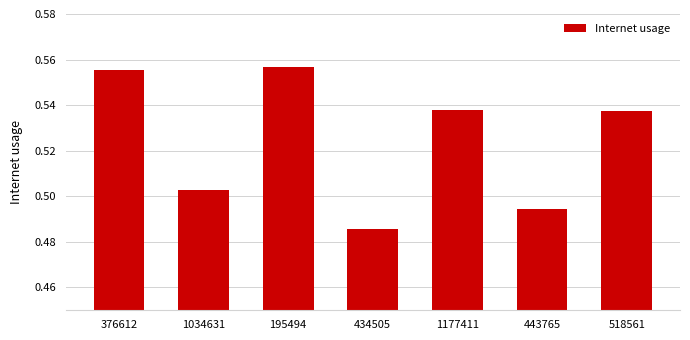

Count the values in the range 0 to 1.

7